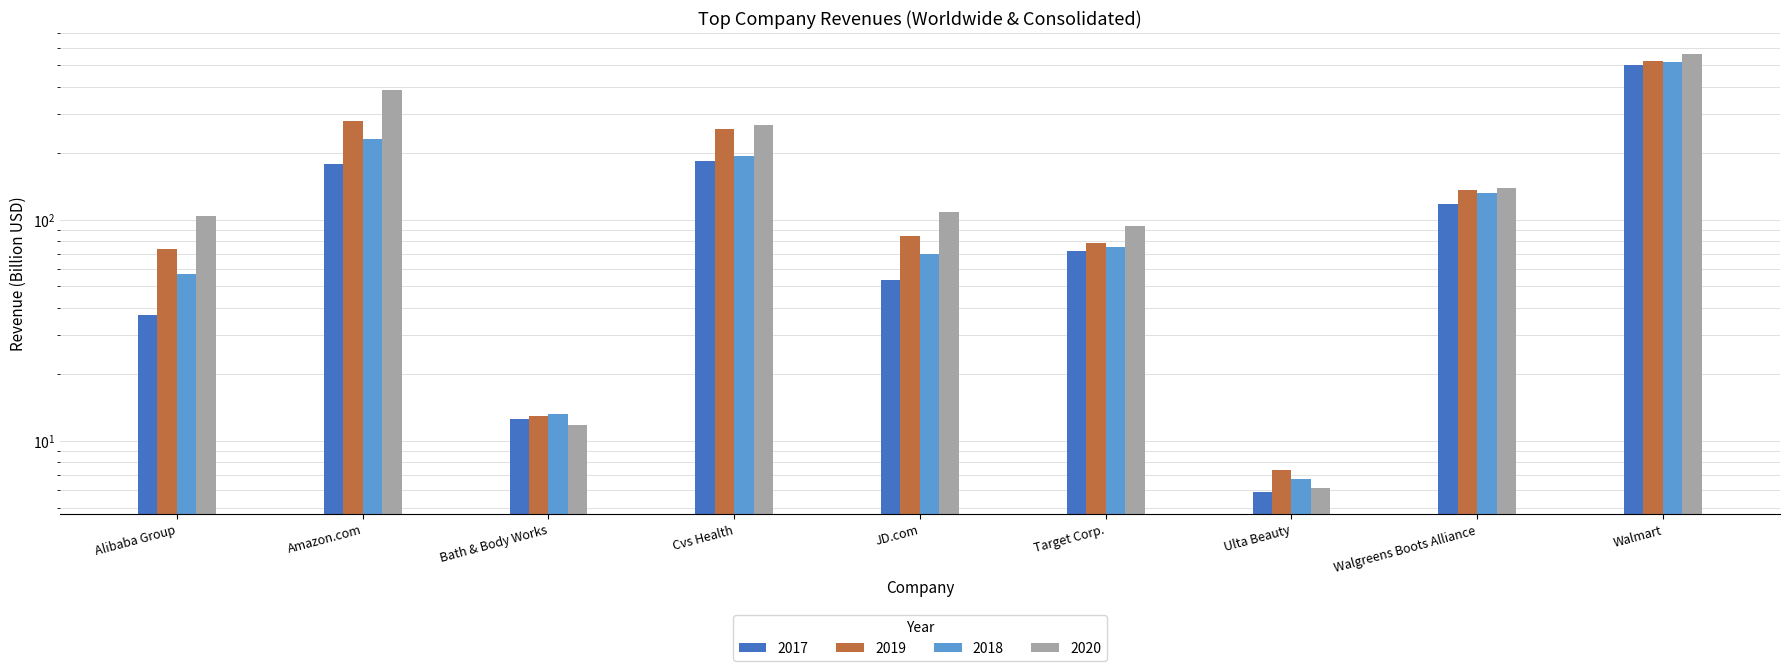

What is the spread (max minus min) of values at Ulta Beauty?

1.5